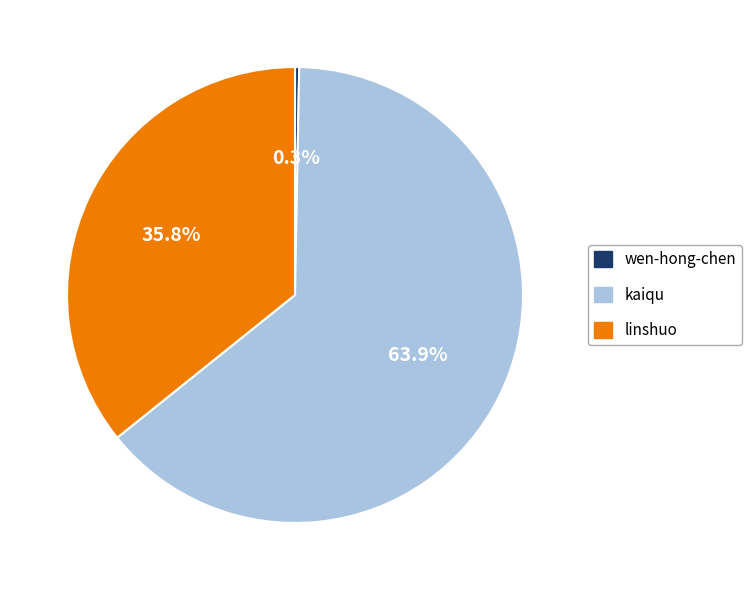

Approximately how many times larger is the value at kaiqu compared to linshuo?

1.8